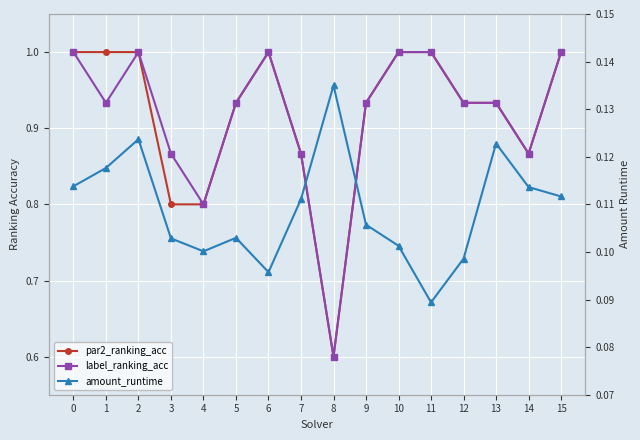

Between 2 and 11, which series saw the biggest shift?

amount_runtime